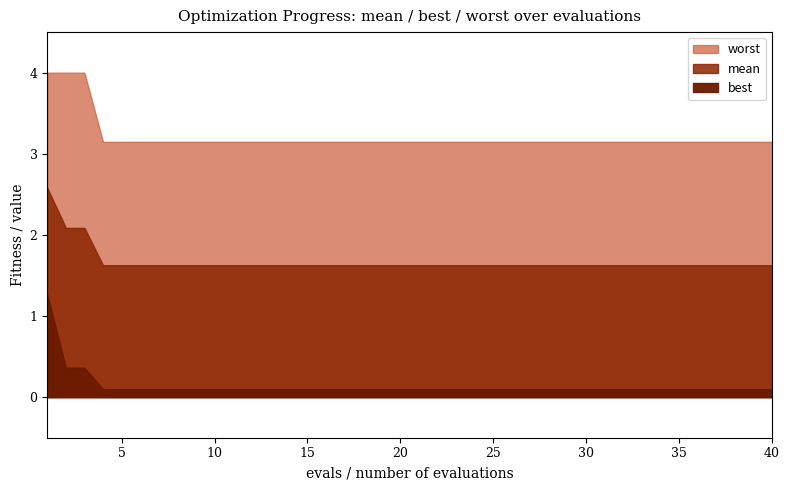

How many data points does each series have?

40